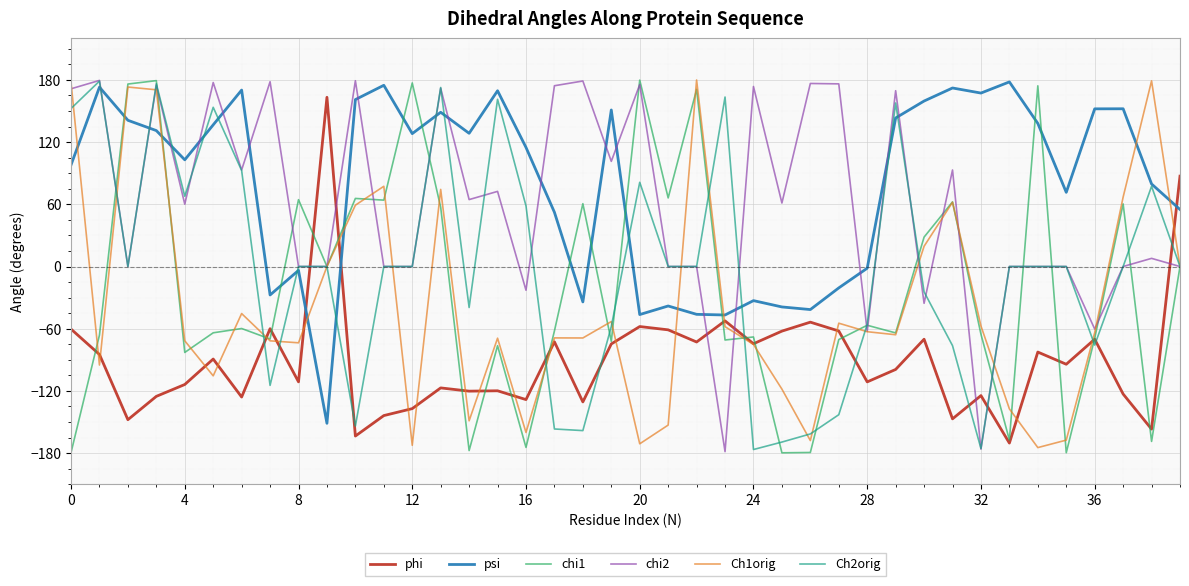

How many lines are shown in the chart?

6